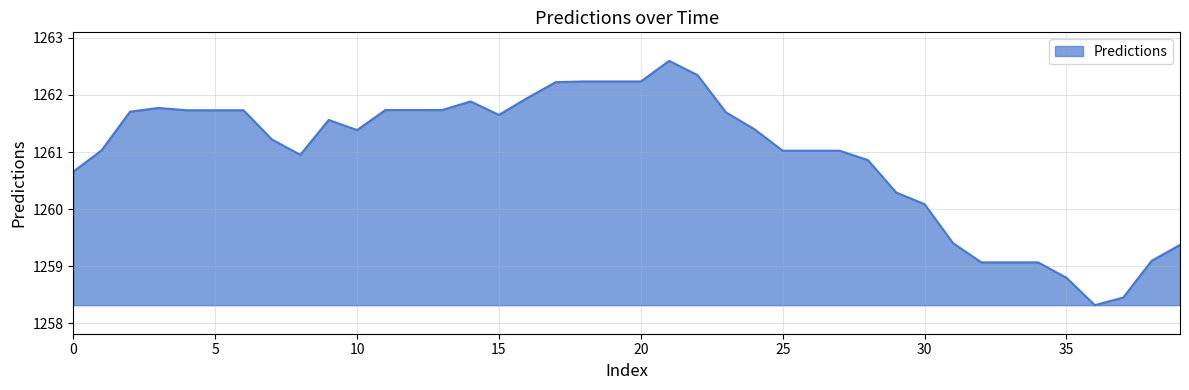

What is the difference between the maximum and minimum values?

4.3